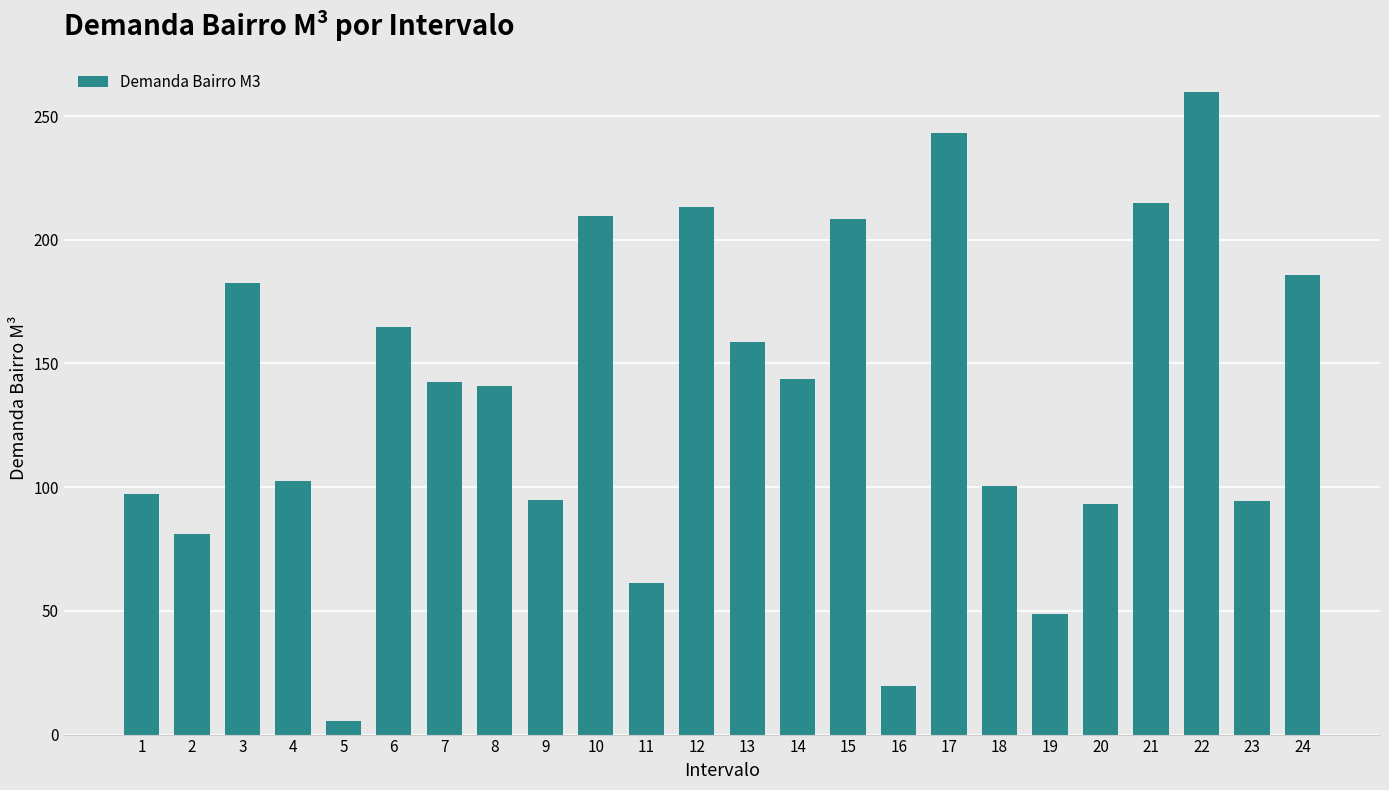

At which label does the data first exceed 142?

3